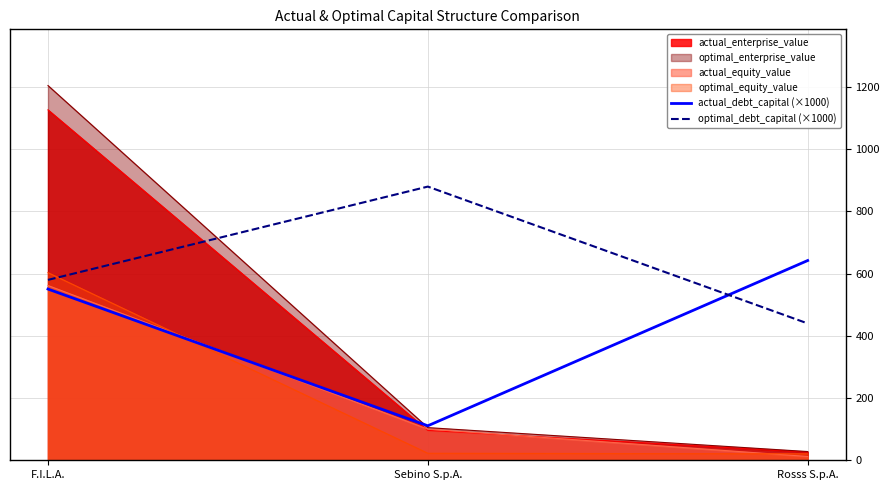

How many categories are shown in the chart?

3